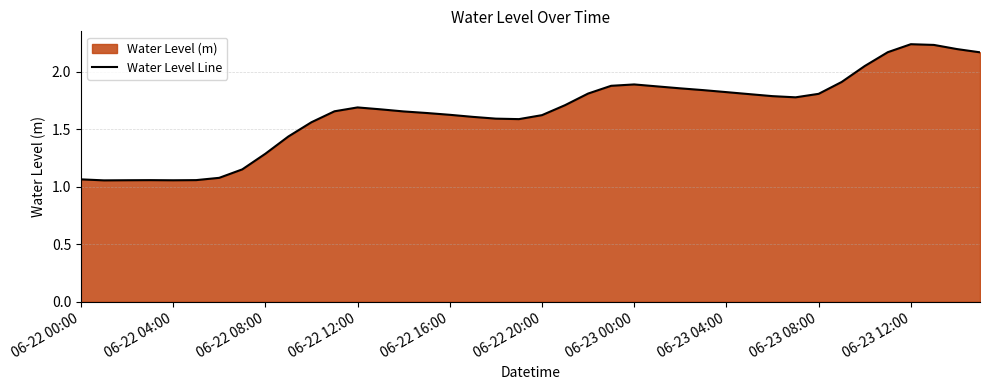

Is it true that the value at 06-23 04:00 is 1.8?

True